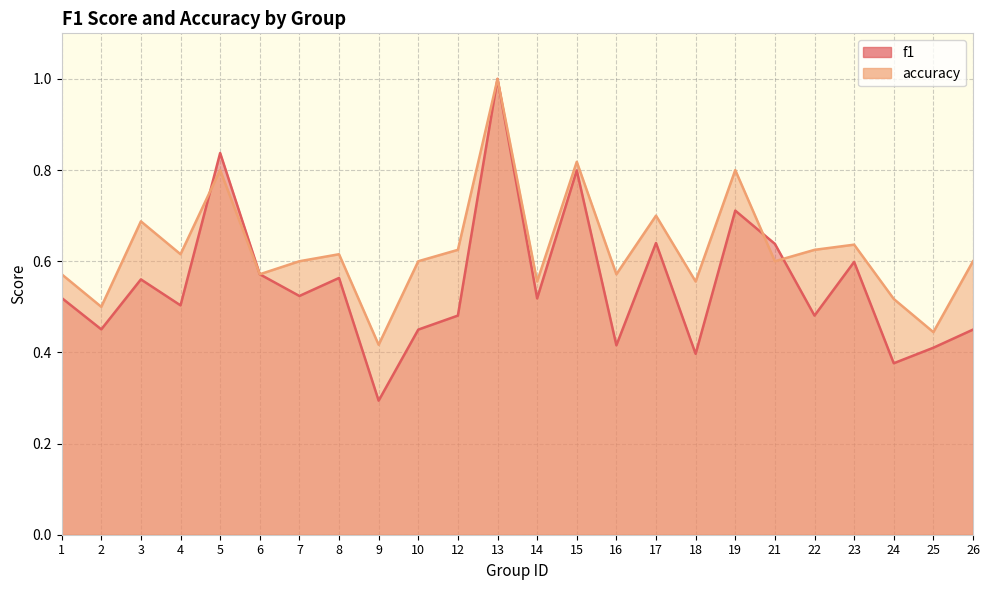

After their last crossing, which series has the higher values: accuracy or f1?

accuracy